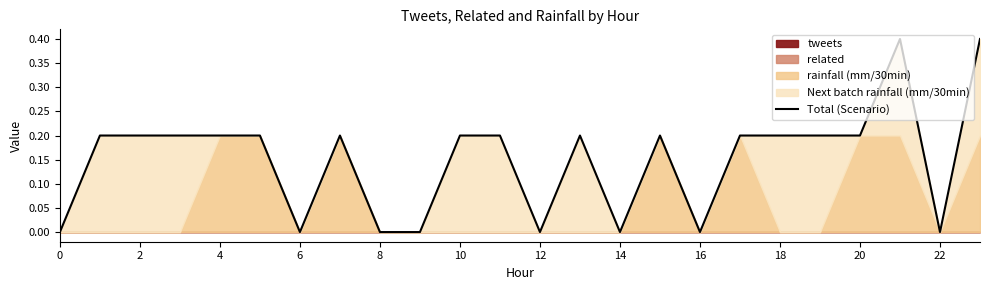

How many lines are shown in the chart?

1